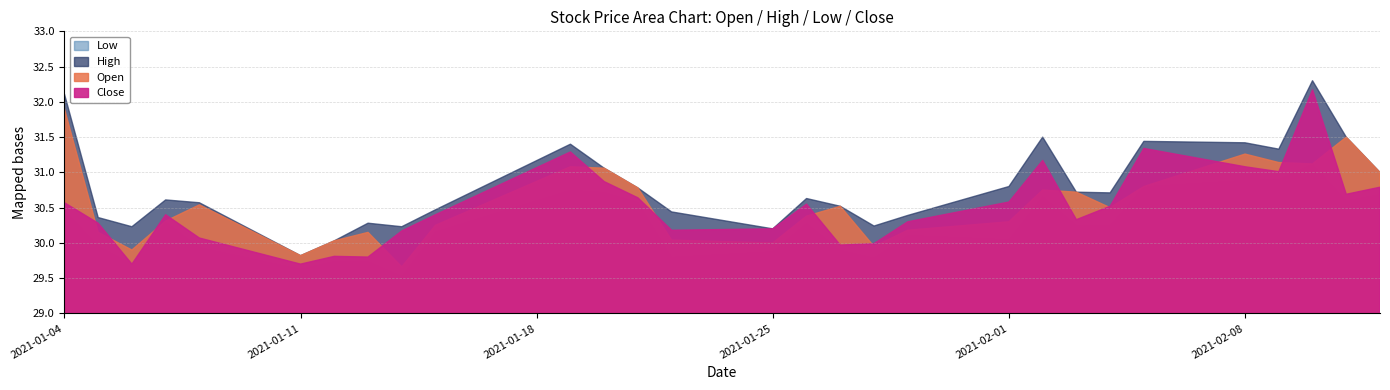

How many interior local valleys does the Open series have?

7